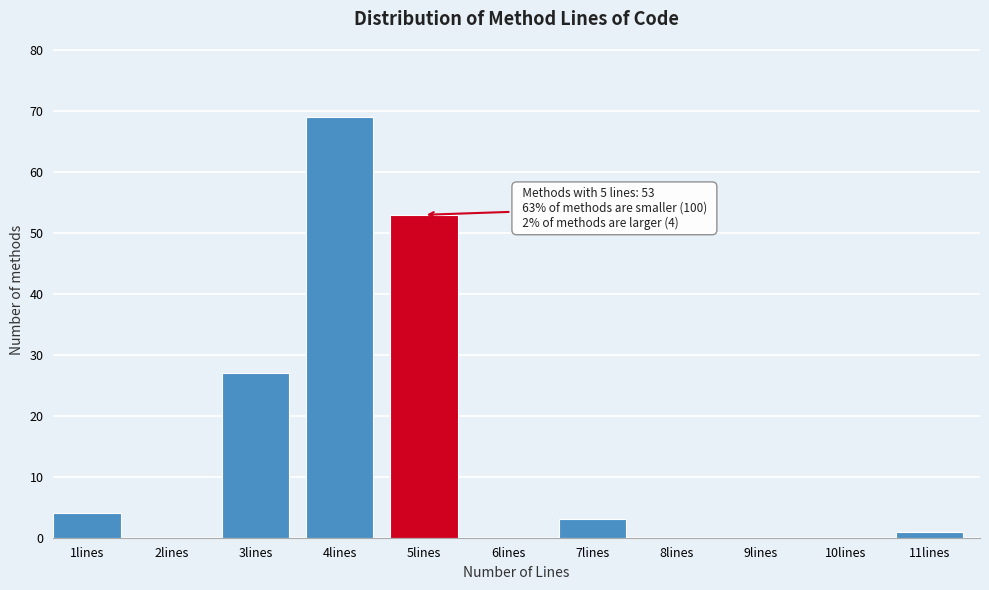

Reading right to left, transcribe all the data shown in this chart.

11lines=1	10lines=0	9lines=0	8lines=0	7lines=3	6lines=0	5lines=53	4lines=69	3lines=27	2lines=0	1lines=4